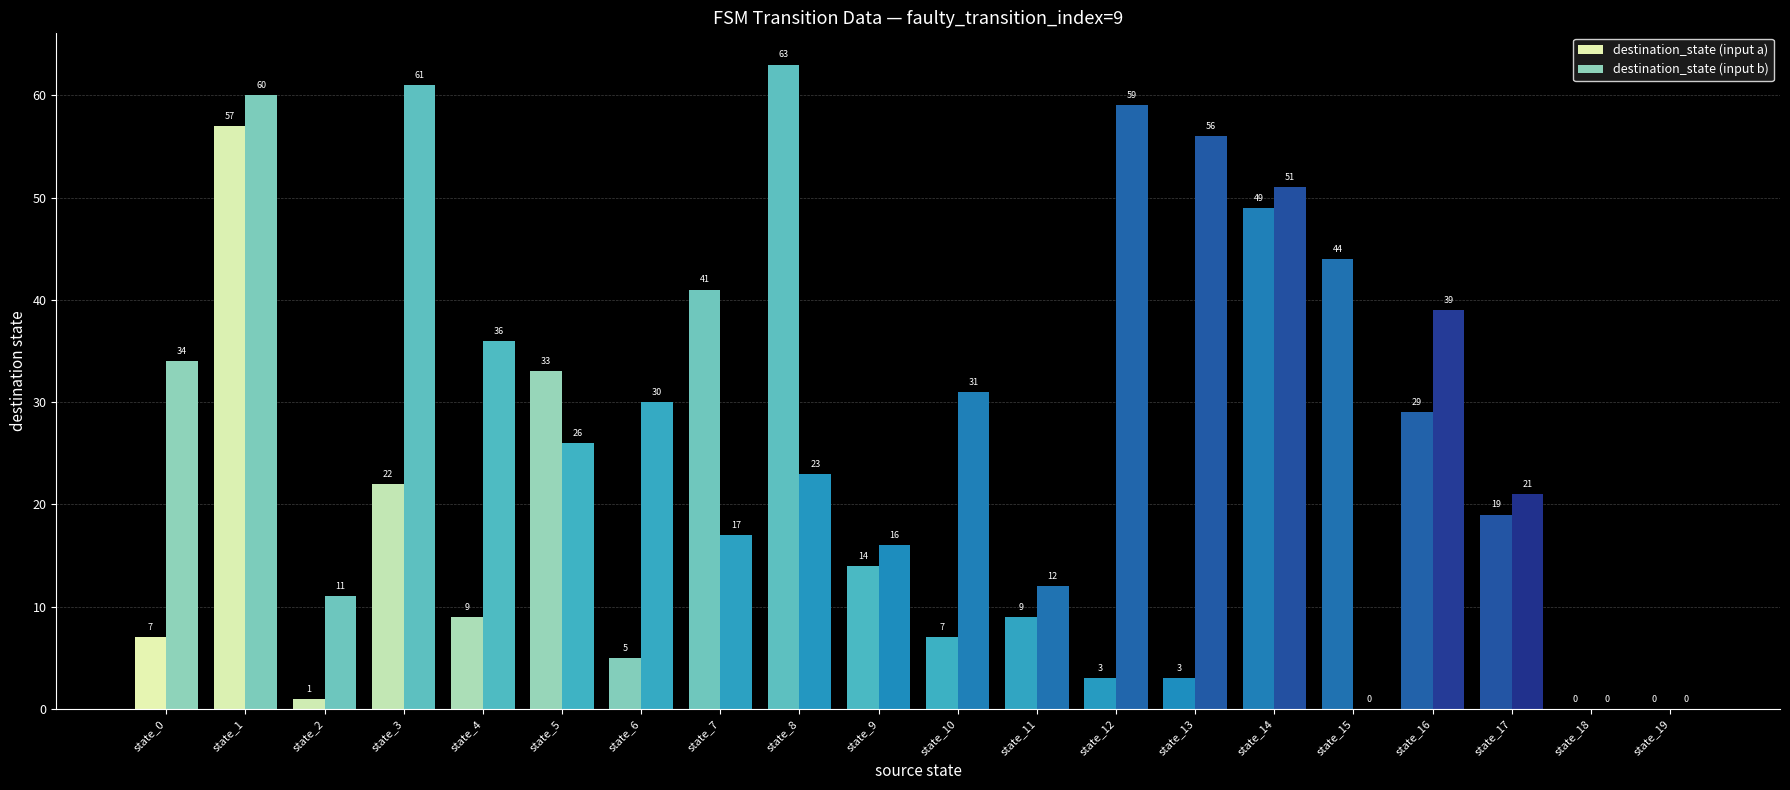

How many distinct data groups are displayed?

2